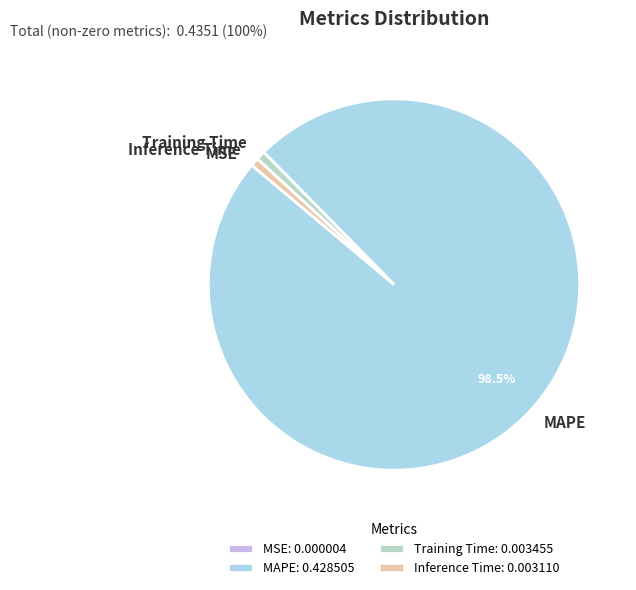

Is there any slice that represents more than half of the pie?

Yes